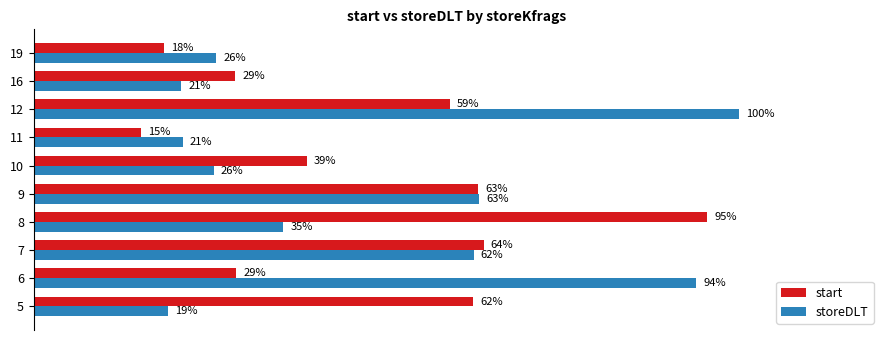

What is the label of the 3rd bar from the right?

7